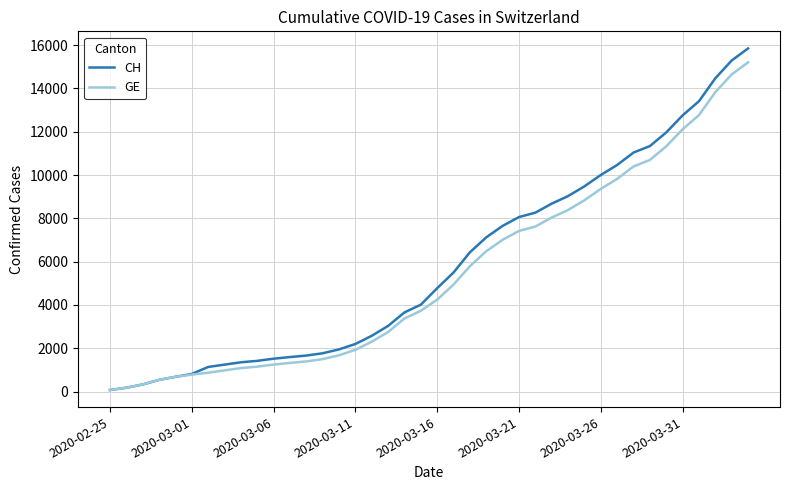

List the series in order of their overall mean, lowest first.

GE, CH